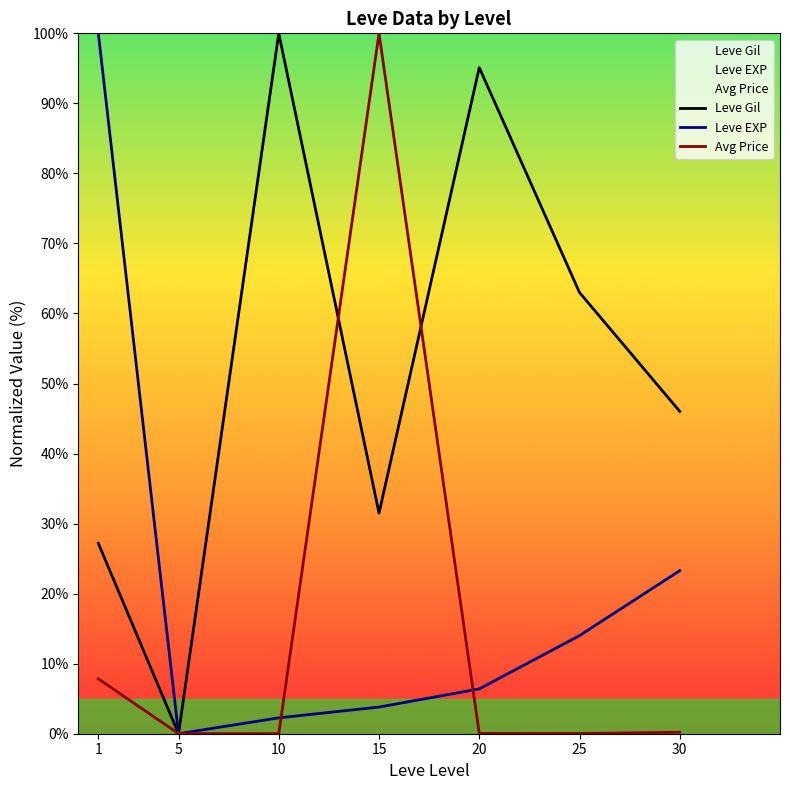

Where is the first local minimum for Leve Gil?

5